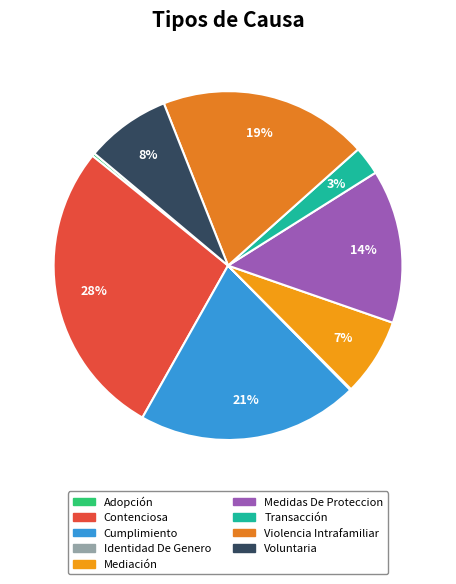

What percentage is the Violencia Intrafamiliar slice, to the nearest percent?

19%